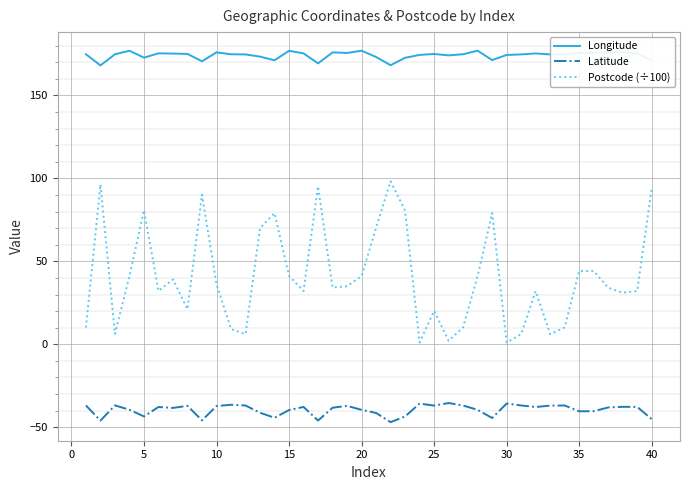

What is the maximum value for Longitude?

176.9